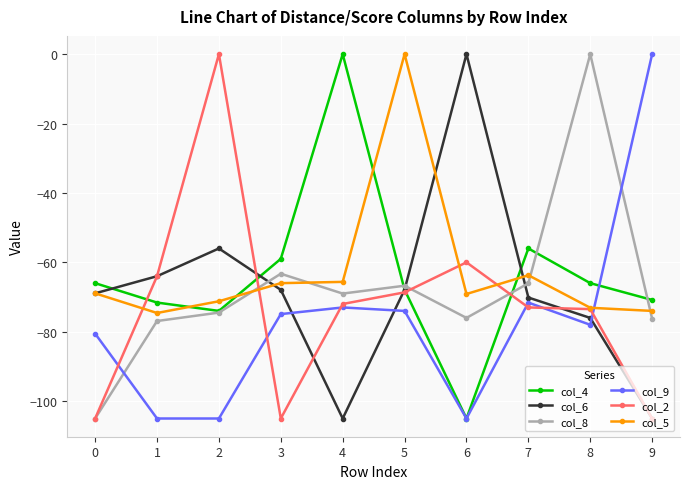

What is the difference between the highest and lowest values at 5?

74.0